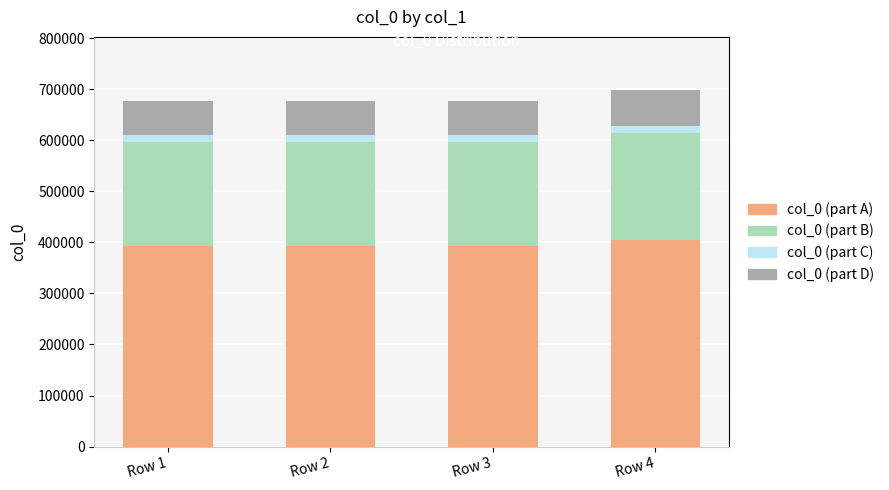

What is the average value of the col_0 (part A) series?

395869.3